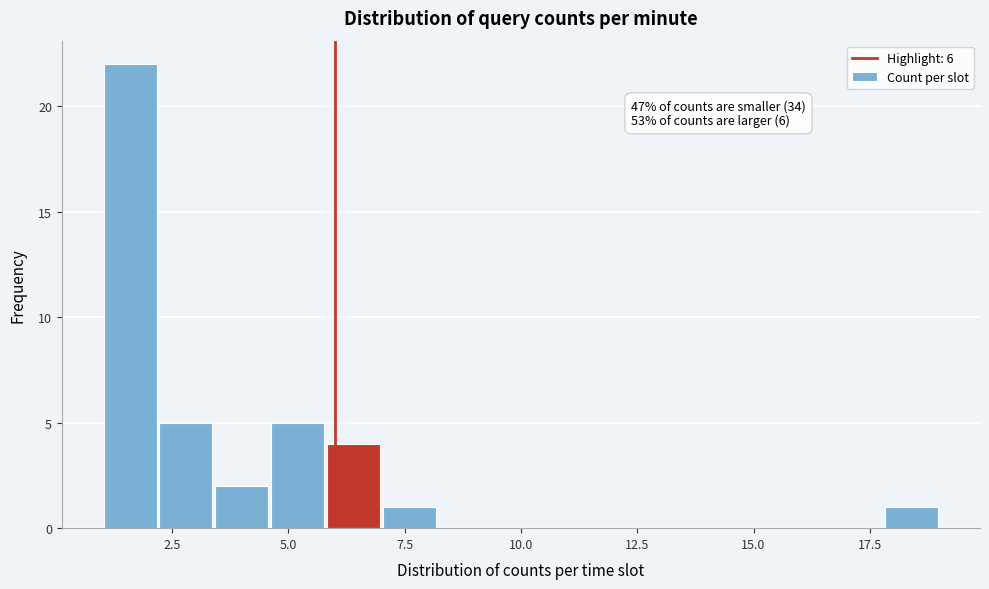

Read against the x-axis, roughly where is the centre of the tallest bar?

1.5